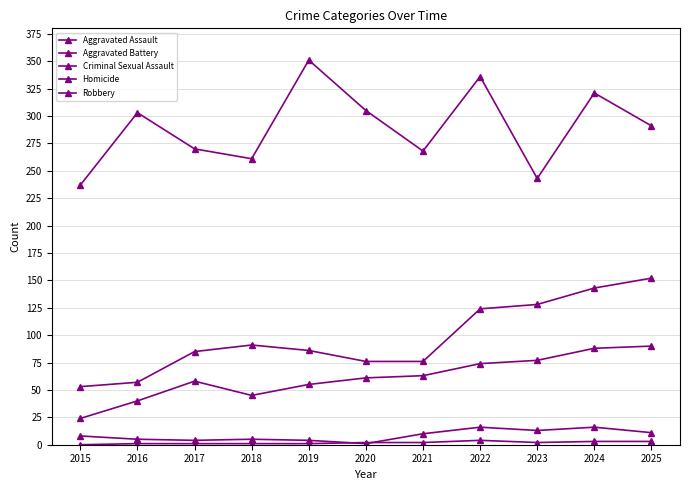

Between 2021 and 2025, which series saw the biggest shift?

Aggravated Battery